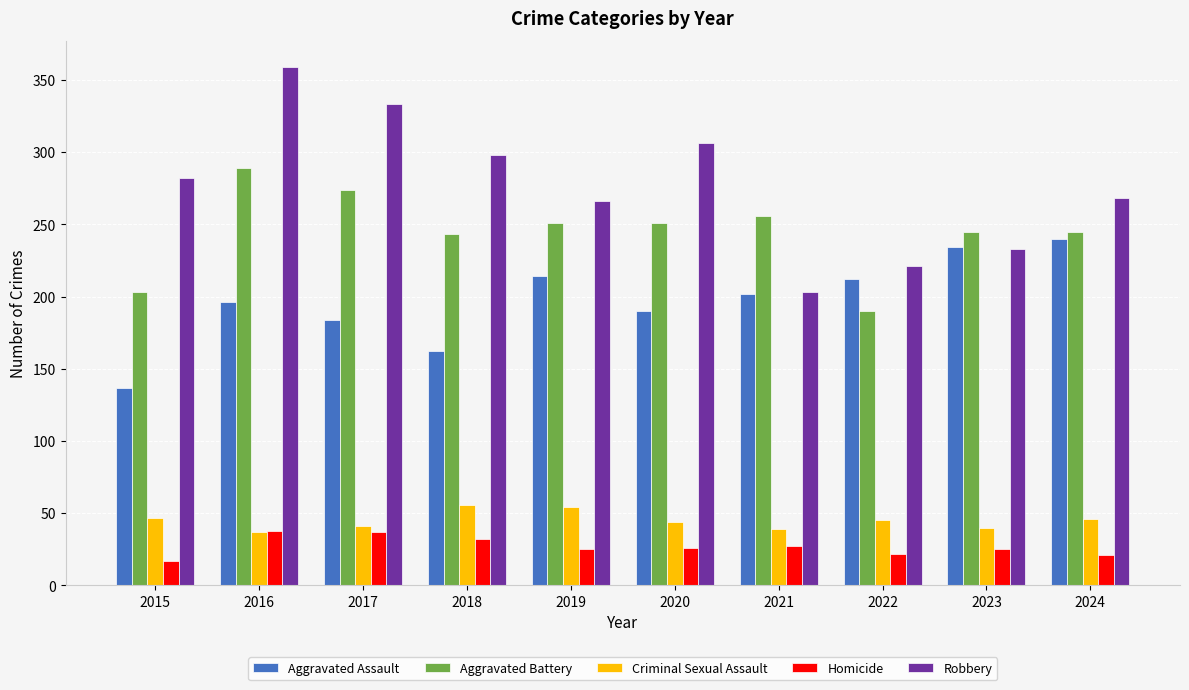

Which series has the largest total across all categories?

Robbery